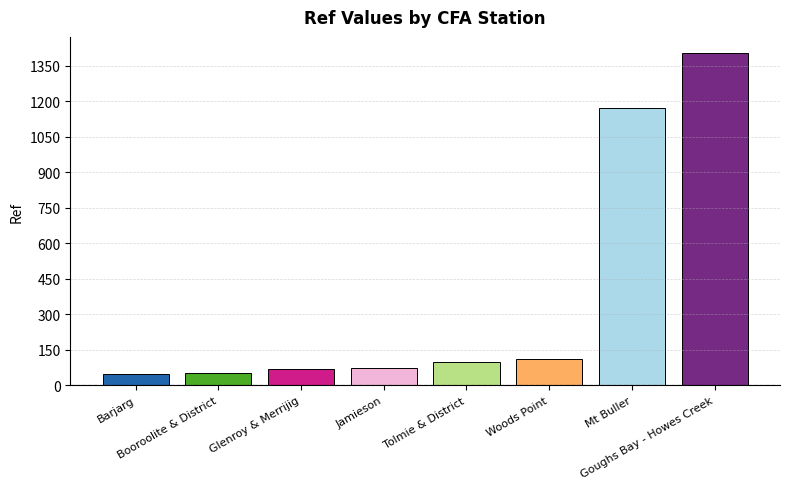

What value does the data have at Glenroy & Merrijig, to the nearest 10?

70